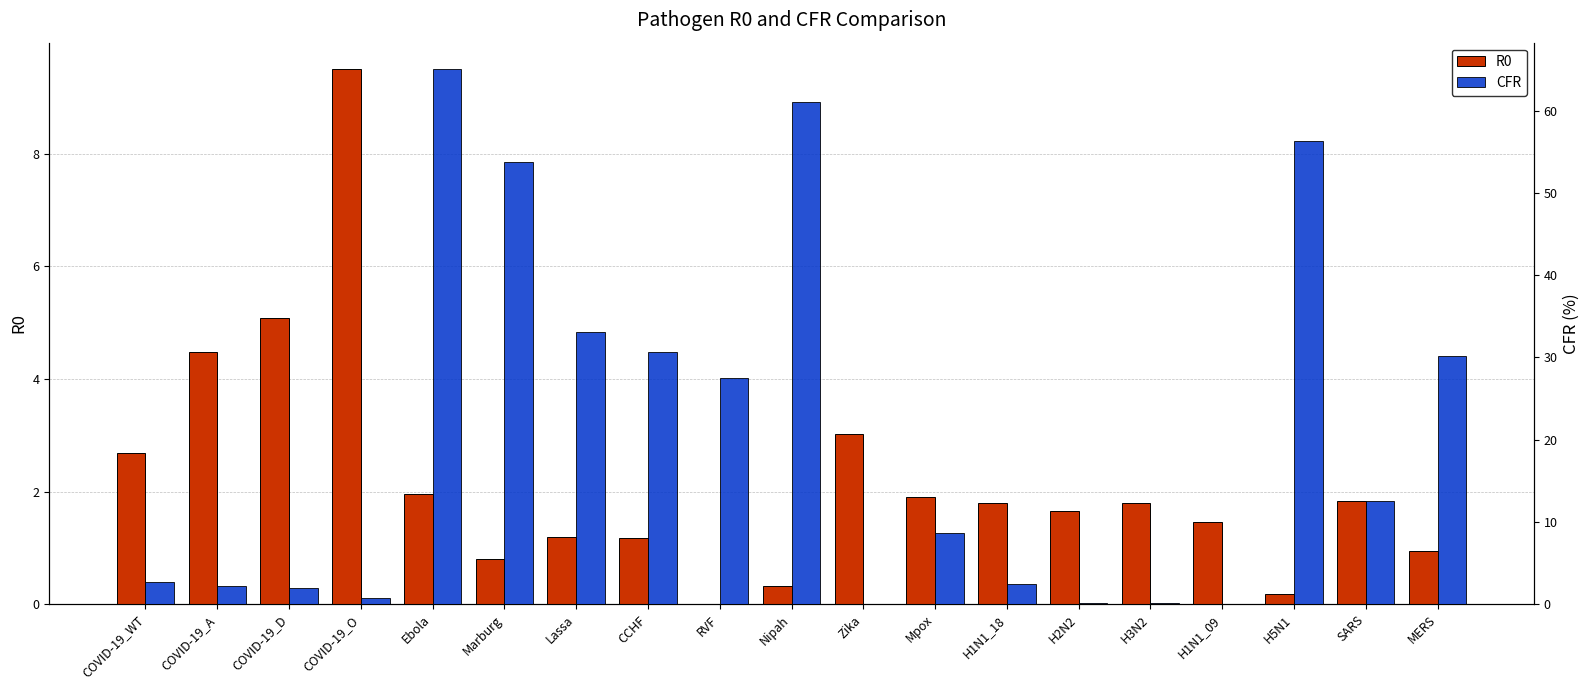

True or false: R0 has a value of 0.9 at MERS.

True